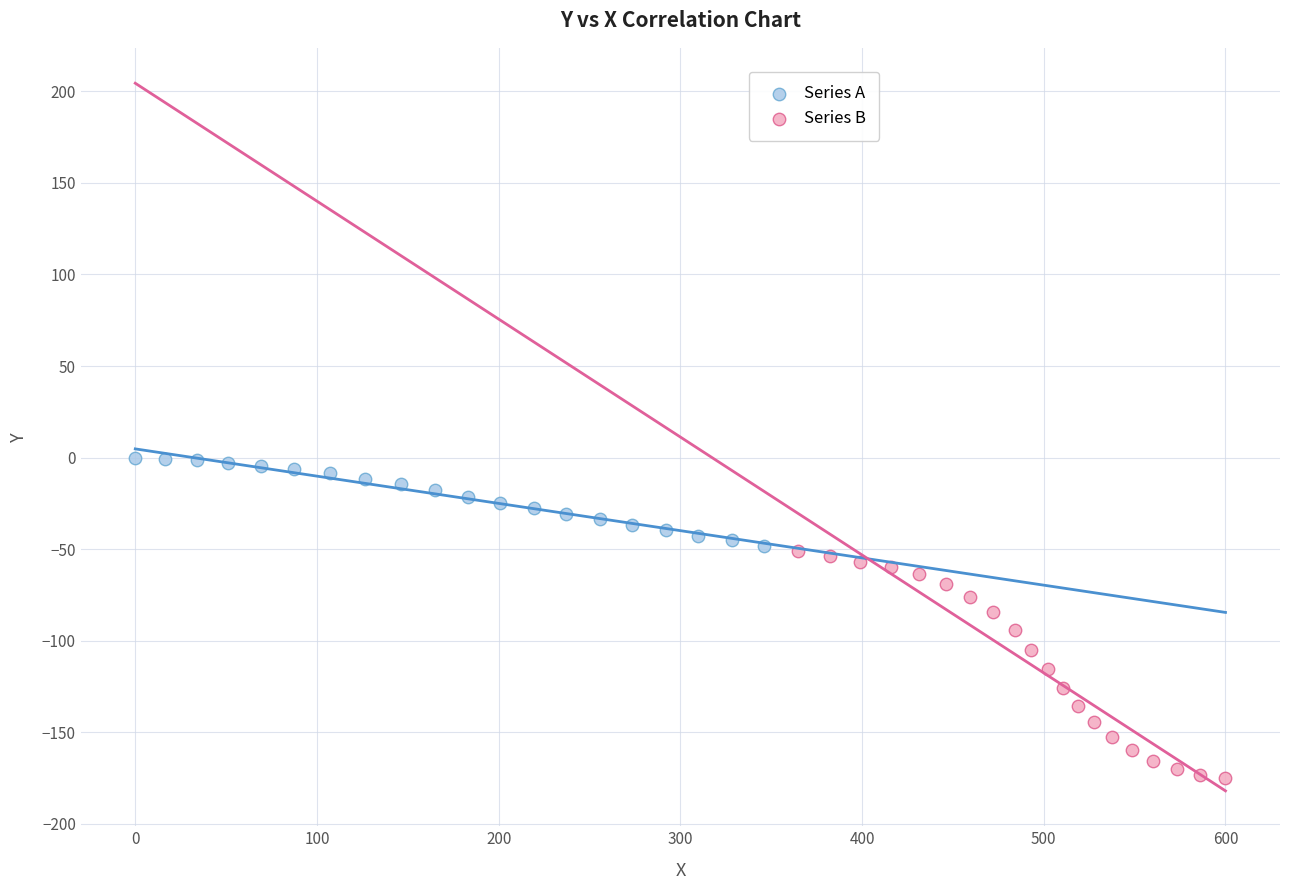

What are all the series names shown in the legend?

Series A, Series B